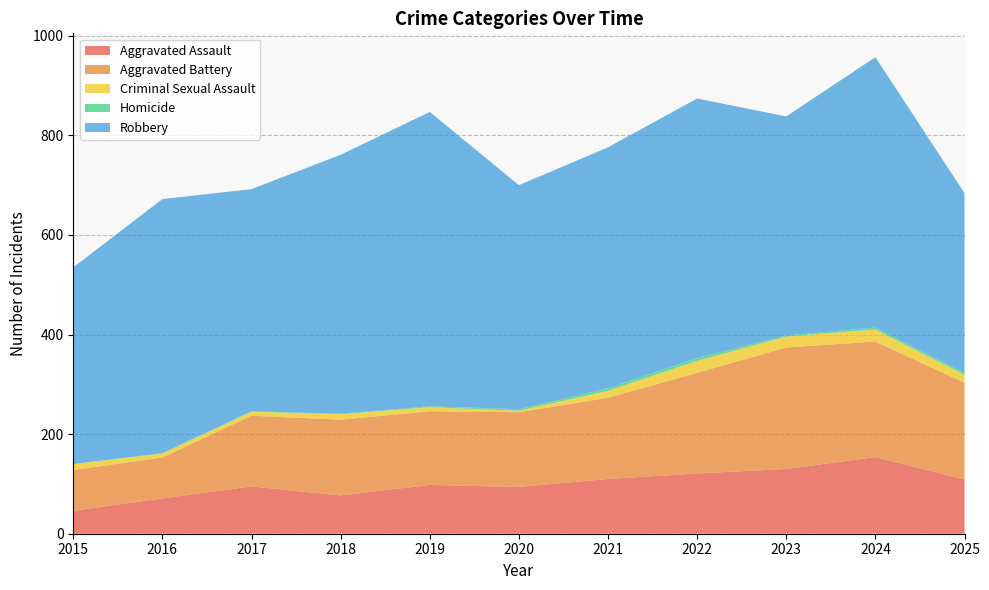

Reading left to right, transcribe all the data shown in this chart.

Aggravated Assault: 46	71	95	77	98	94	110	121	130	154	109
Aggravated Battery: 82	82	142	152	148	150	163	202	244	232	194
Criminal Sexual Assault: 12	8	8	11	8	3	14	24	22	24	16
Homicide: 0	1	1	1	2	3	5	6	2	4	4
Robbery: 395	510	446	520	591	450	484	521	440	543	361